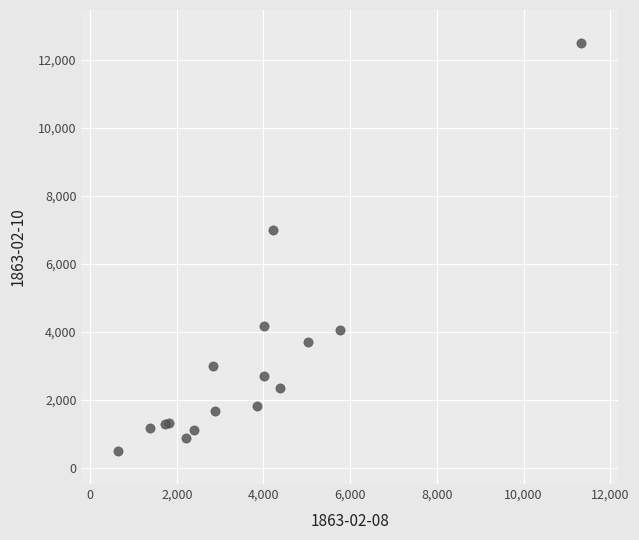

What Y value in the scatter plot is closest to 6494?

7001.5